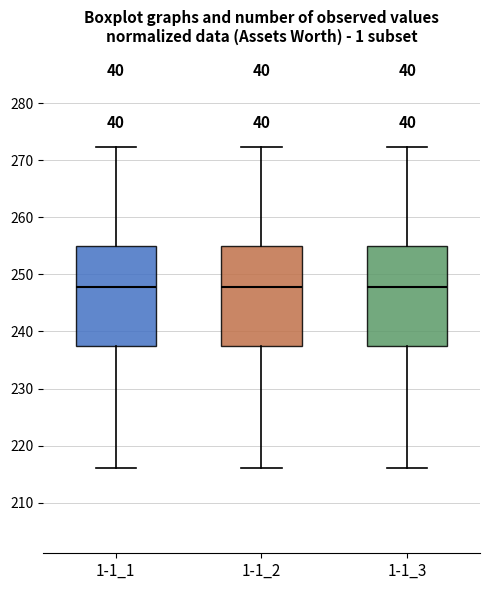

Reading left to right, transcribe this box plot: for each box, give where its median line is, the range the box spans, and where its two whiskers end, as read against the y-axis. The values are not printed on the chart, so give them approximately, as read against the axis.

1-1_1: median 248, box 238 to 255, whiskers 216 to 272
1-1_2: median 248, box 238 to 255, whiskers 216 to 272
1-1_3: median 248, box 238 to 255, whiskers 216 to 272